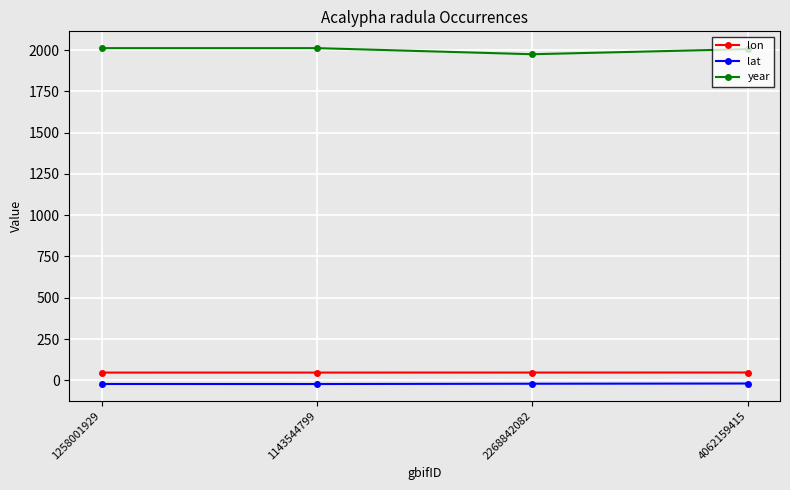

The value of lon at 1143544799 is 47.0. True or false?

True